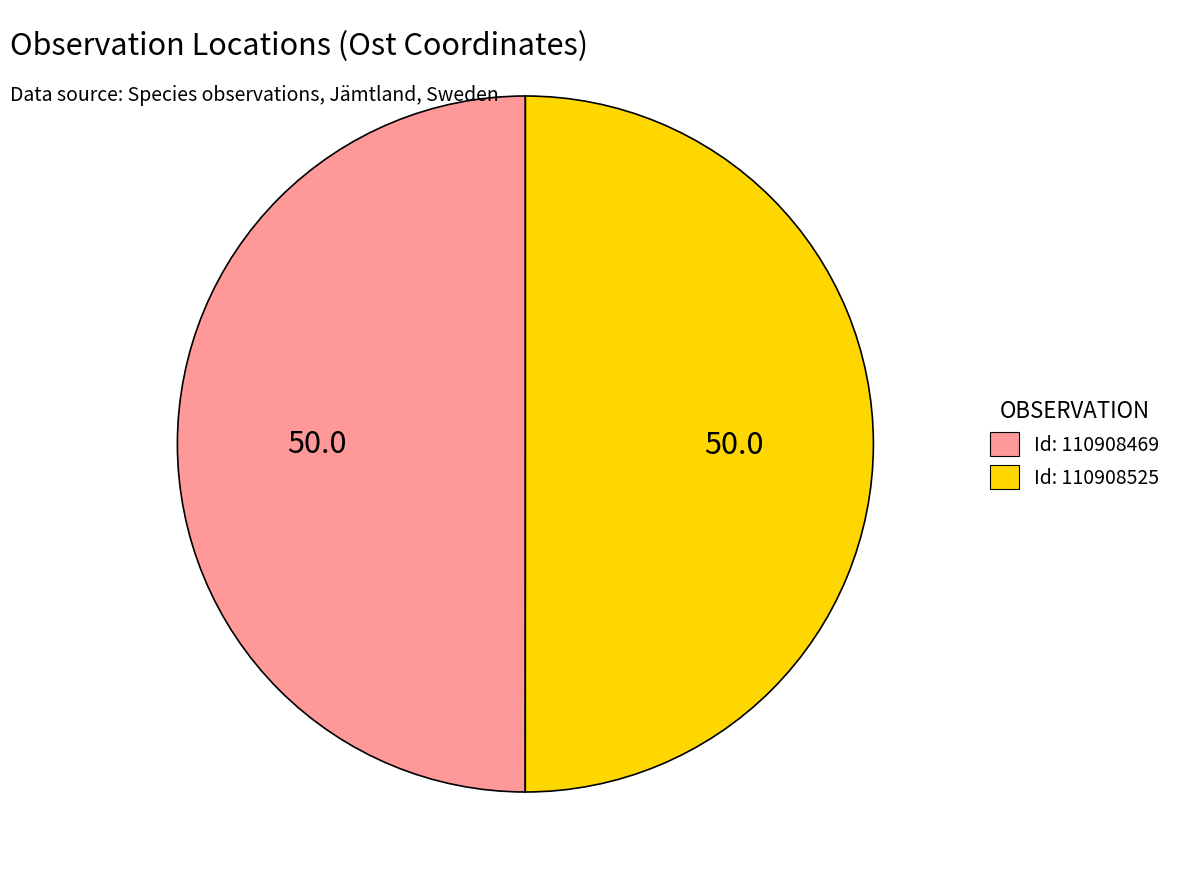

Approximately how many times larger is the value at Id: 110908525 compared to Id: 110908469?

1.0